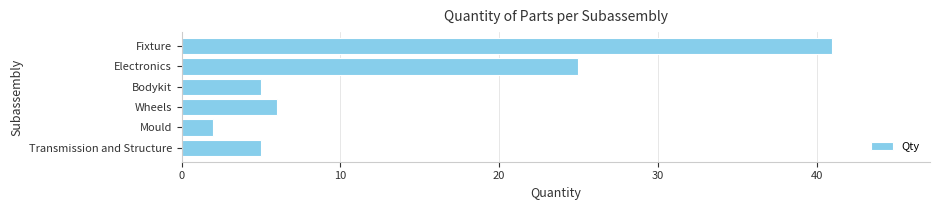

What is the change in value from Bodykit to Electronics?

+20